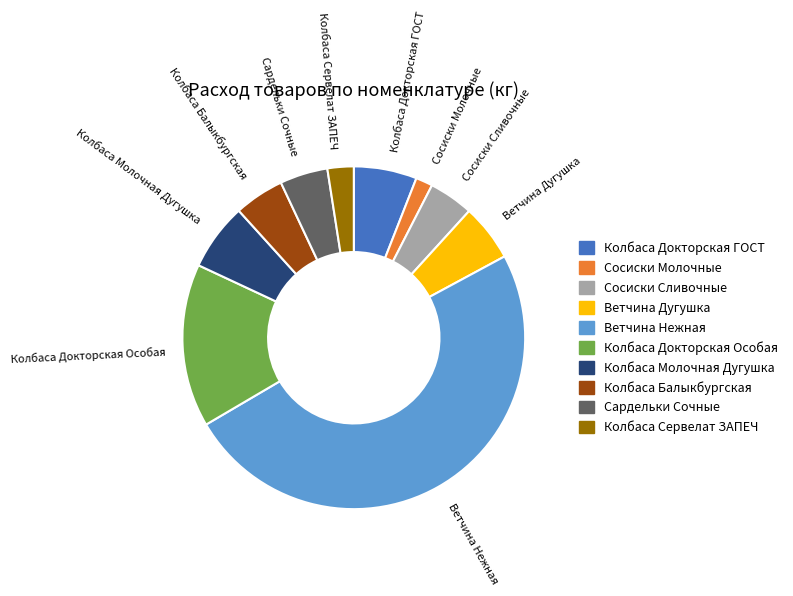

Is the sum of Ветчина Нежная and Сосиски Молочные greater than half?

Yes